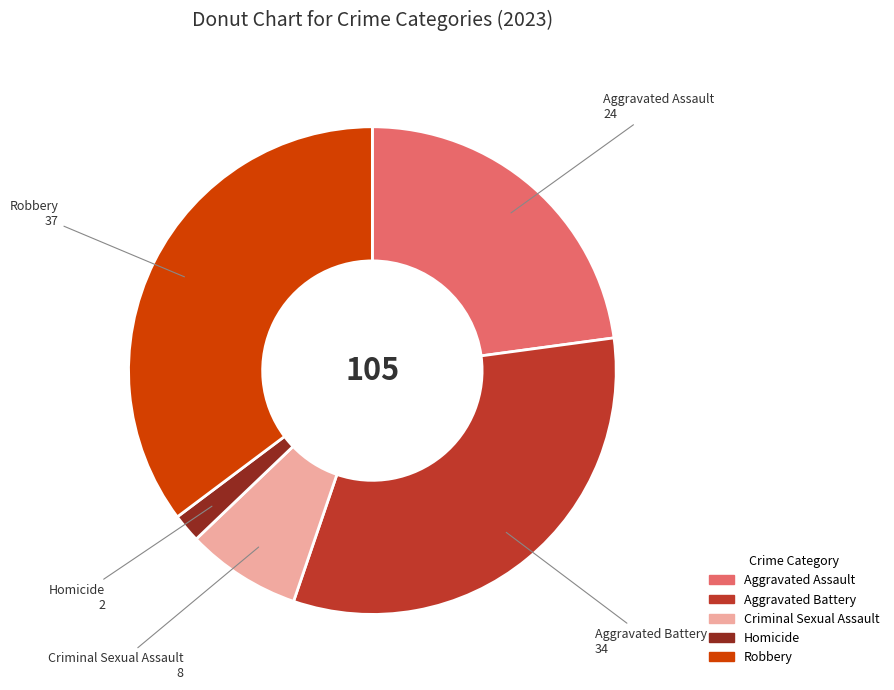

Which category has the smallest portion of the pie?

Homicide